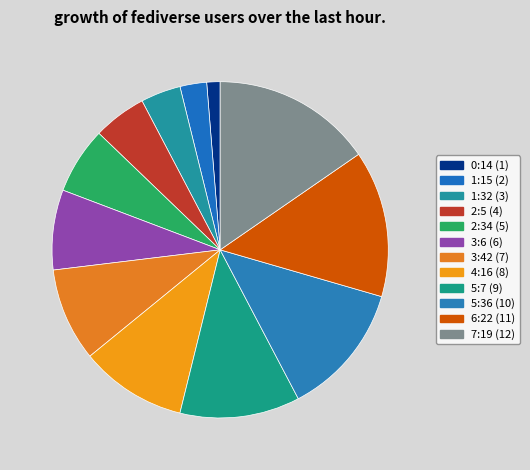

Between 2:34 and 1:15, which is larger?

2:34